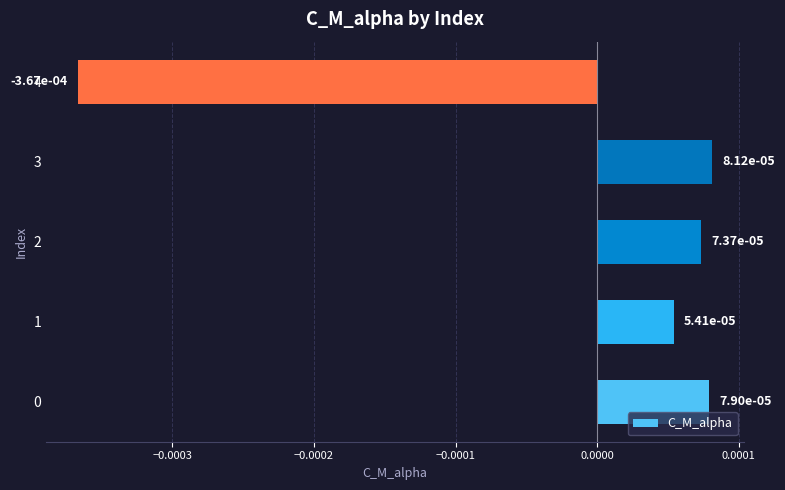

Count the values in the range 0 to 1.

4